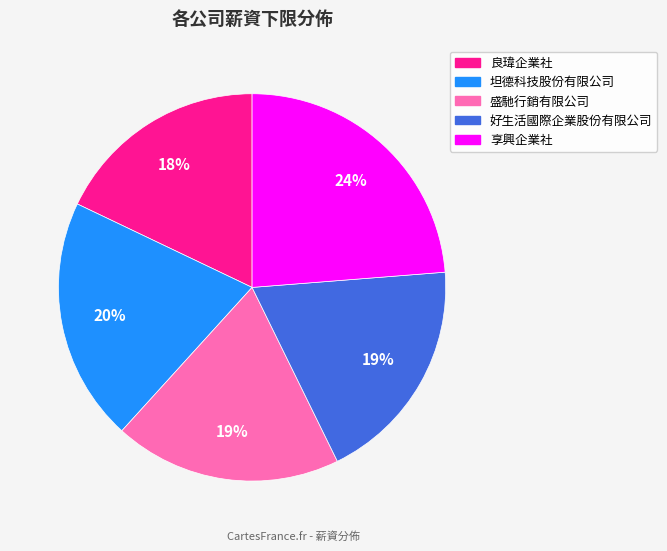

Is it true that 良瑋企業社 is 18% of the pie?

True